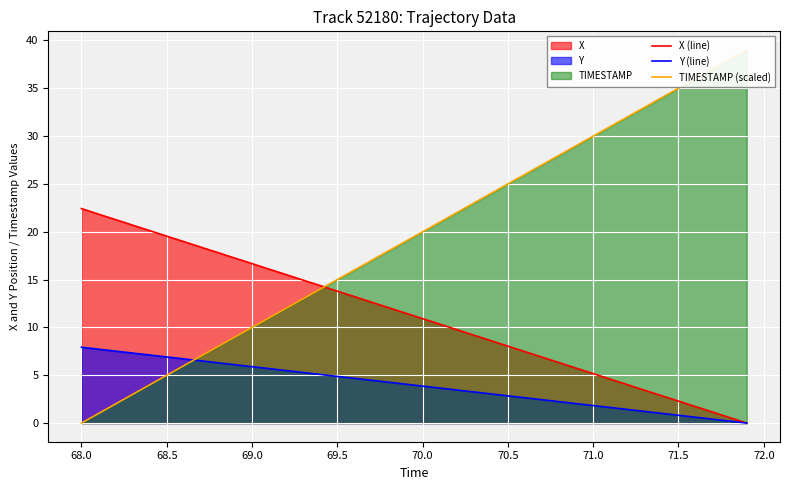

How many positive values does the X (line) series have?

39